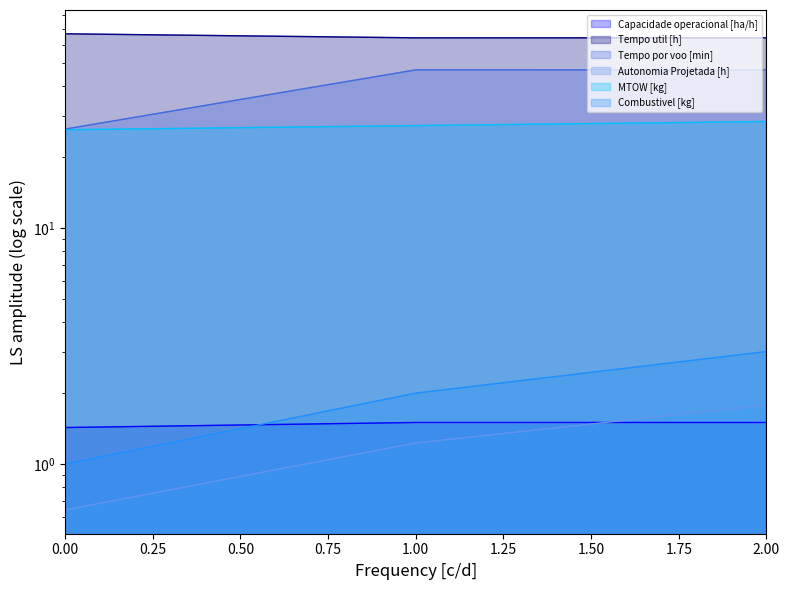

How many data points in MTOW [kg] are less than 2?

1